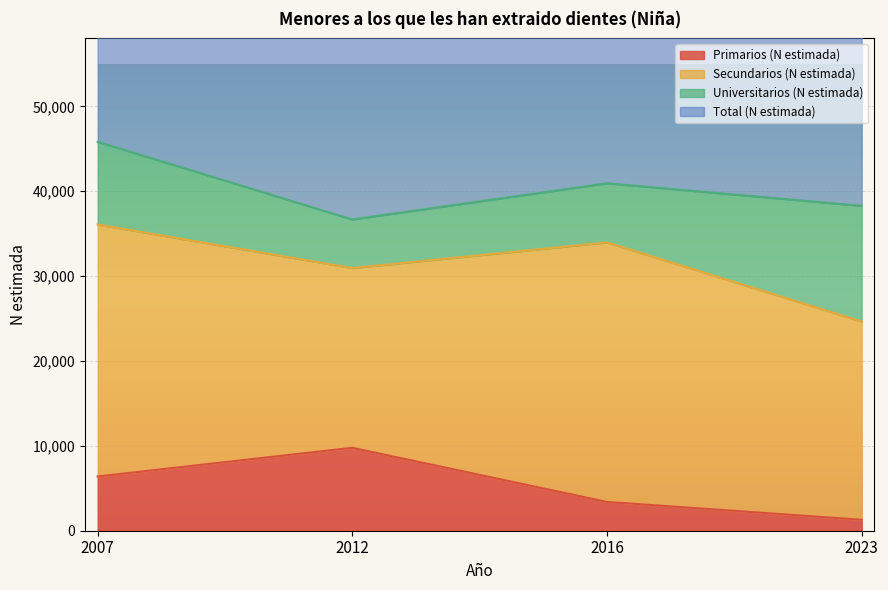

The value of Primarios (N estimada) at 2016 is 3393. True or false?

True